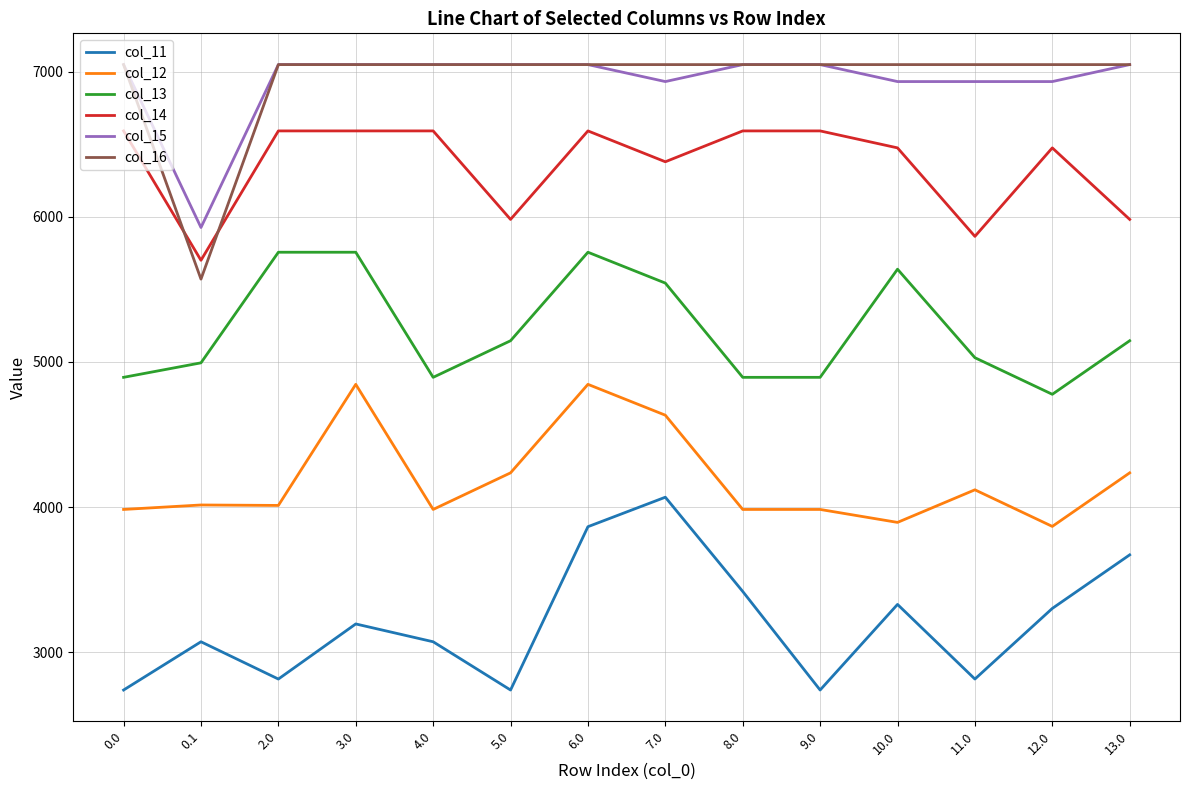

Is the value of col_15 at 6.0 greater than the value of col_12 at 3.0?

Yes